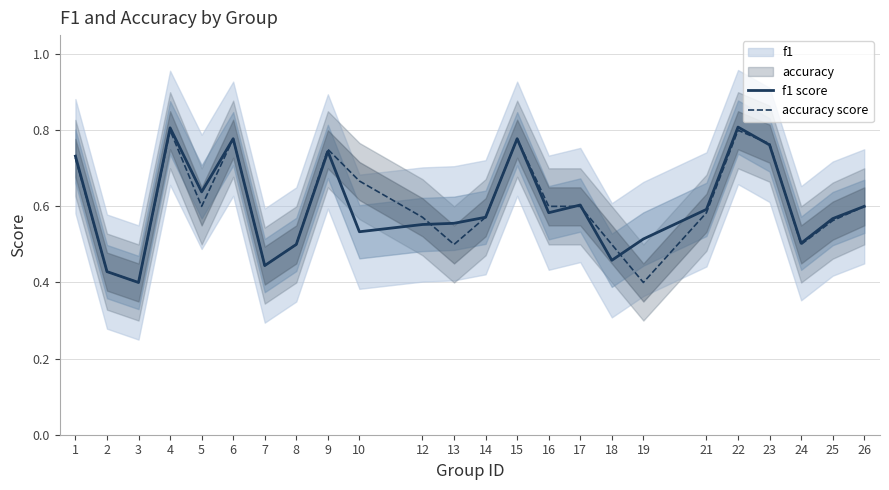

At which label does f1 score reach its peak?

22